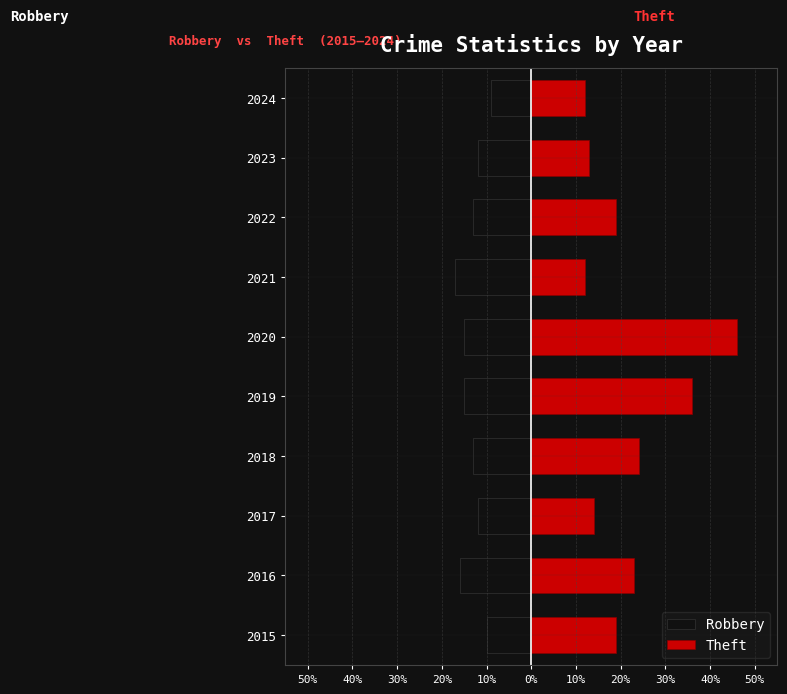

Which series has the largest total across all categories?

Theft